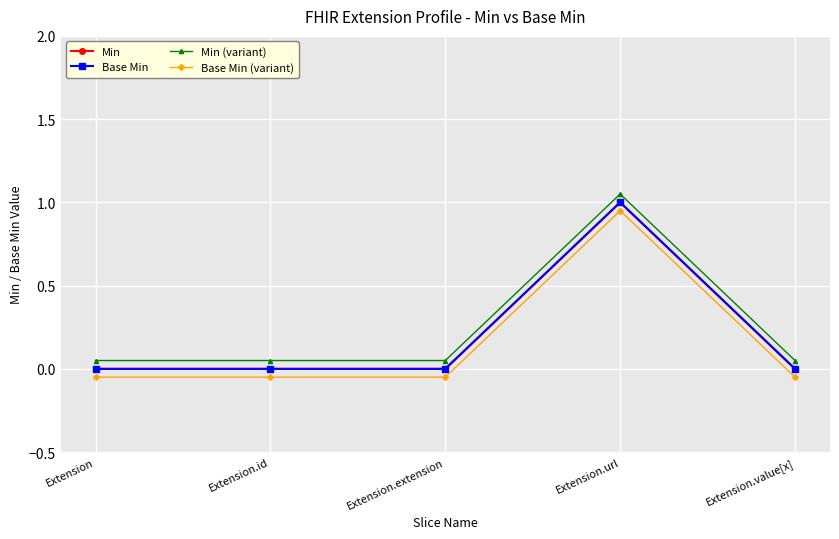

True or false: Min and Base Min (variant) cross at least once.

False